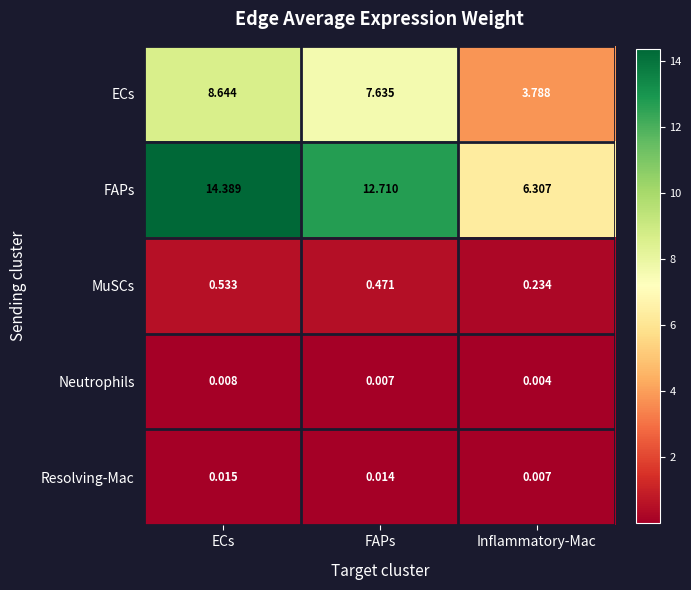

Which series changed the most between ECs and Inflammatory-Mac?

FAPs